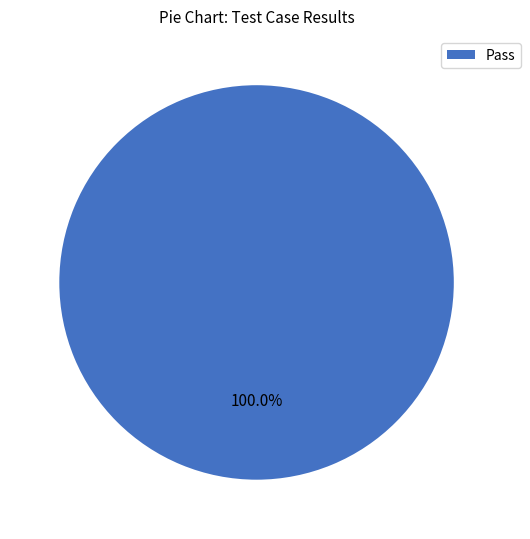

Rank the categories by value from highest to lowest.

Pass